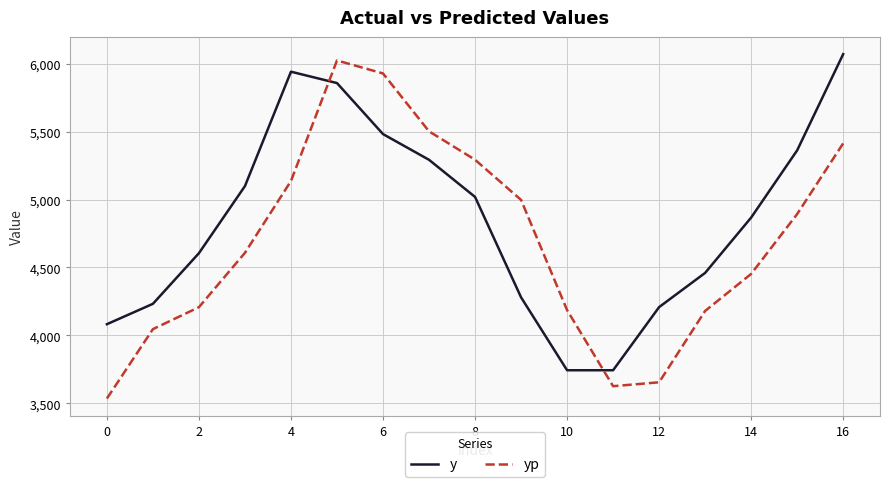

How many values in the yp series are below 4607?

8